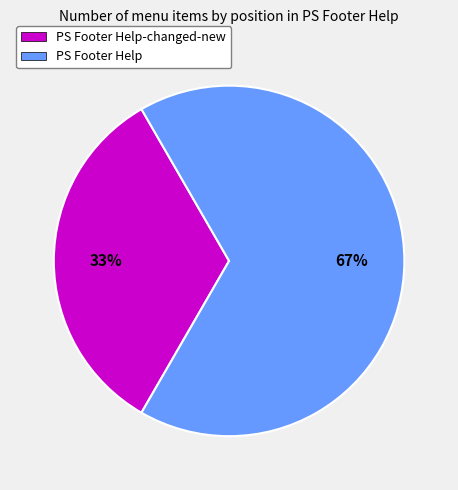

The PS Footer Help-changed-new slice represents 33% of the pie. True or false?

True